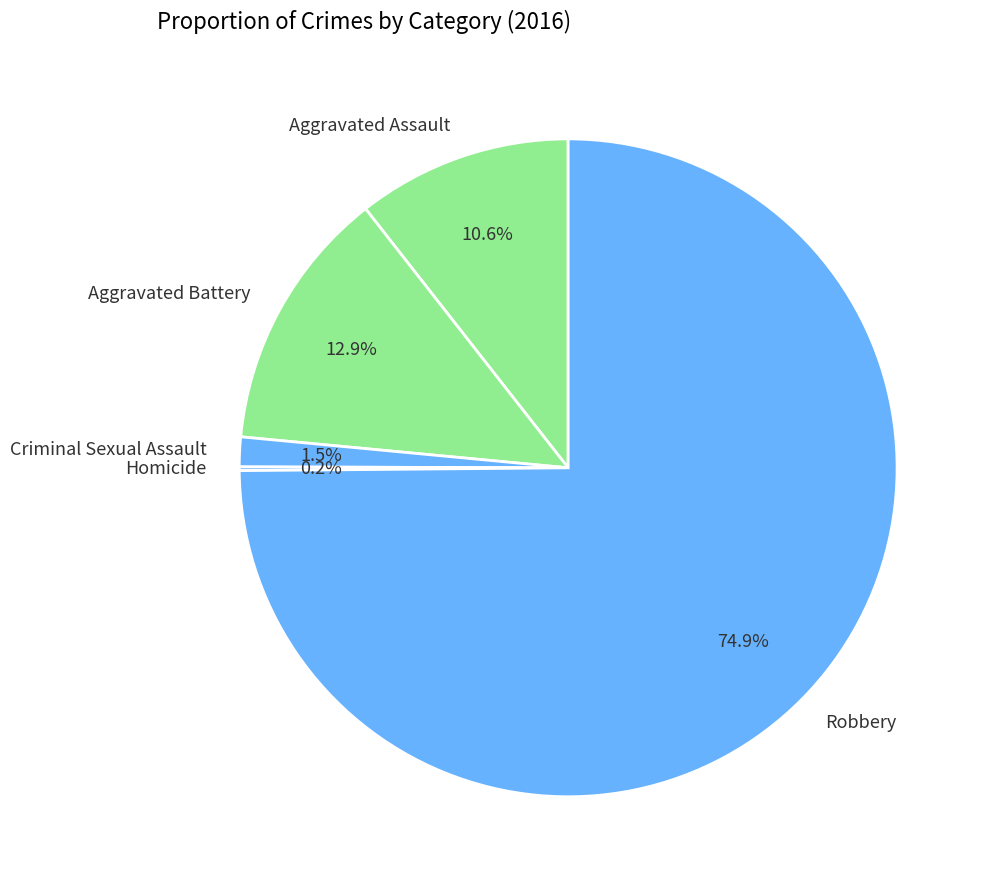

What percentage do Aggravated Battery and Aggravated Assault together represent?

23.5%